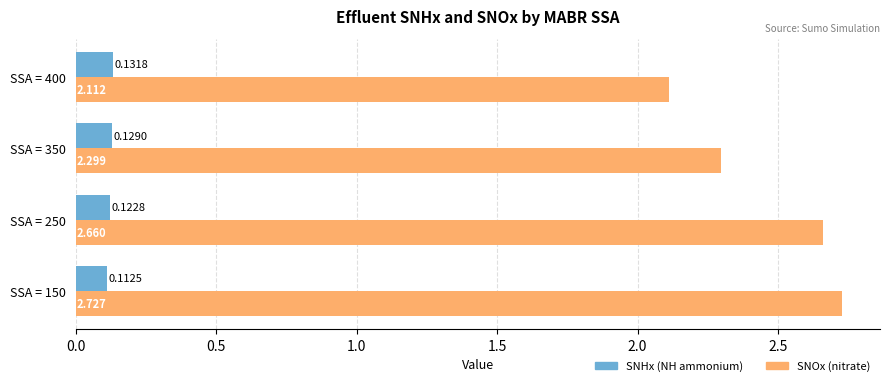

How many data points does each series have?

4